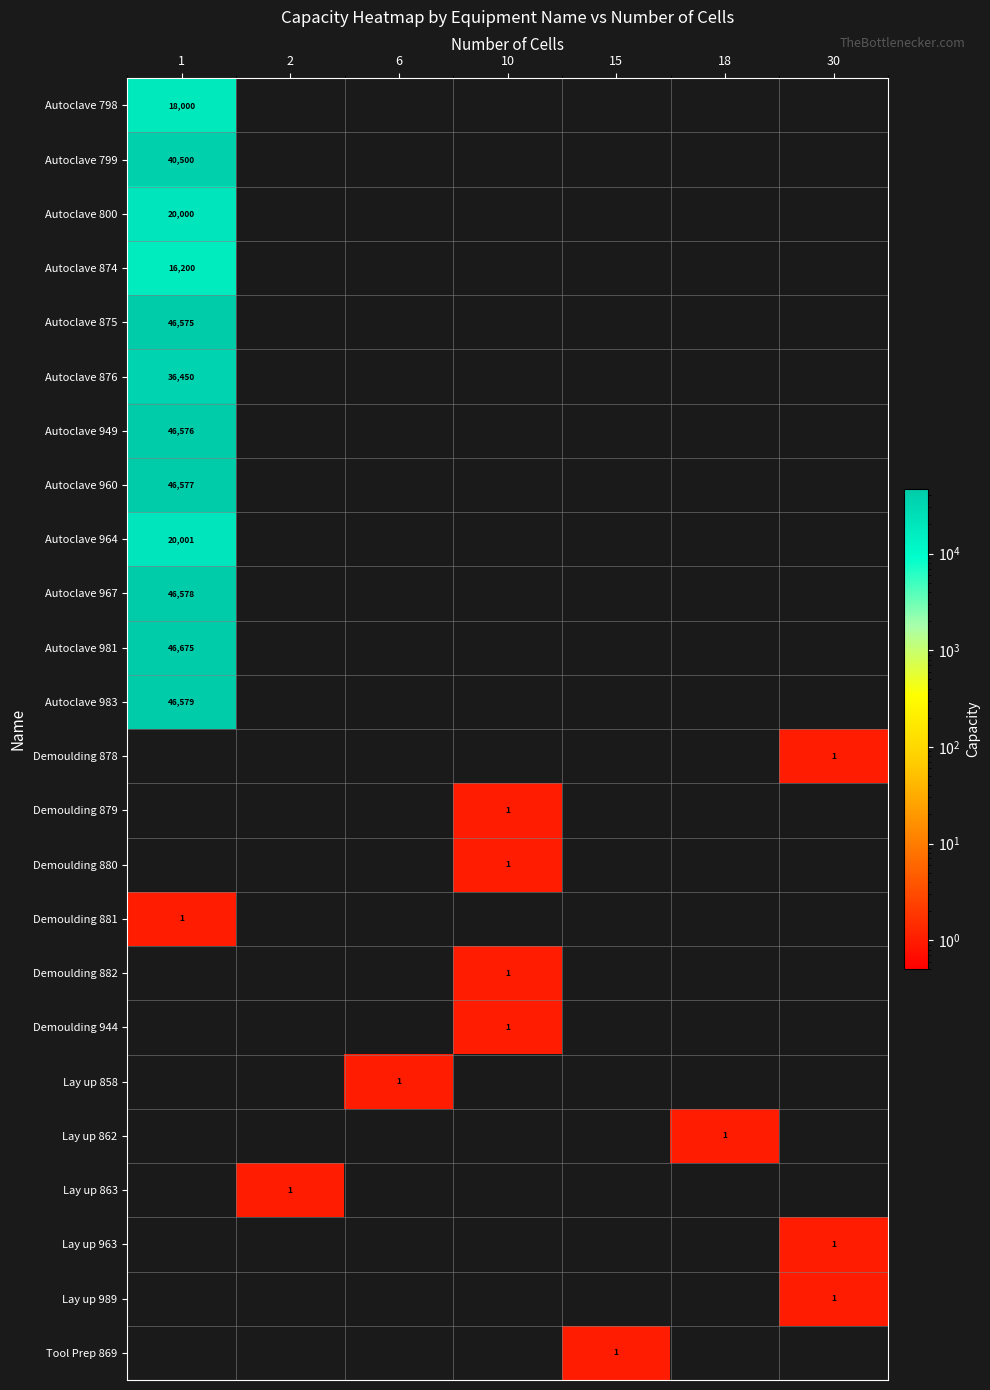

What is the difference between the highest and lowest values at 15?

1